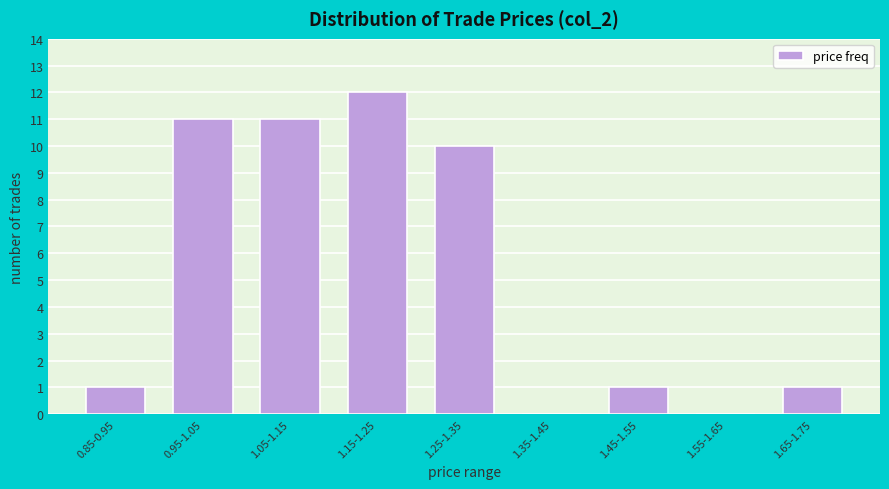

Reading left to right, list all the values displayed in this chart.

0.85-0.95=1	0.95-1.05=11	1.05-1.15=11	1.15-1.25=12	1.25-1.35=10	1.35-1.45=0	1.45-1.55=1	1.55-1.65=0	1.65-1.75=1